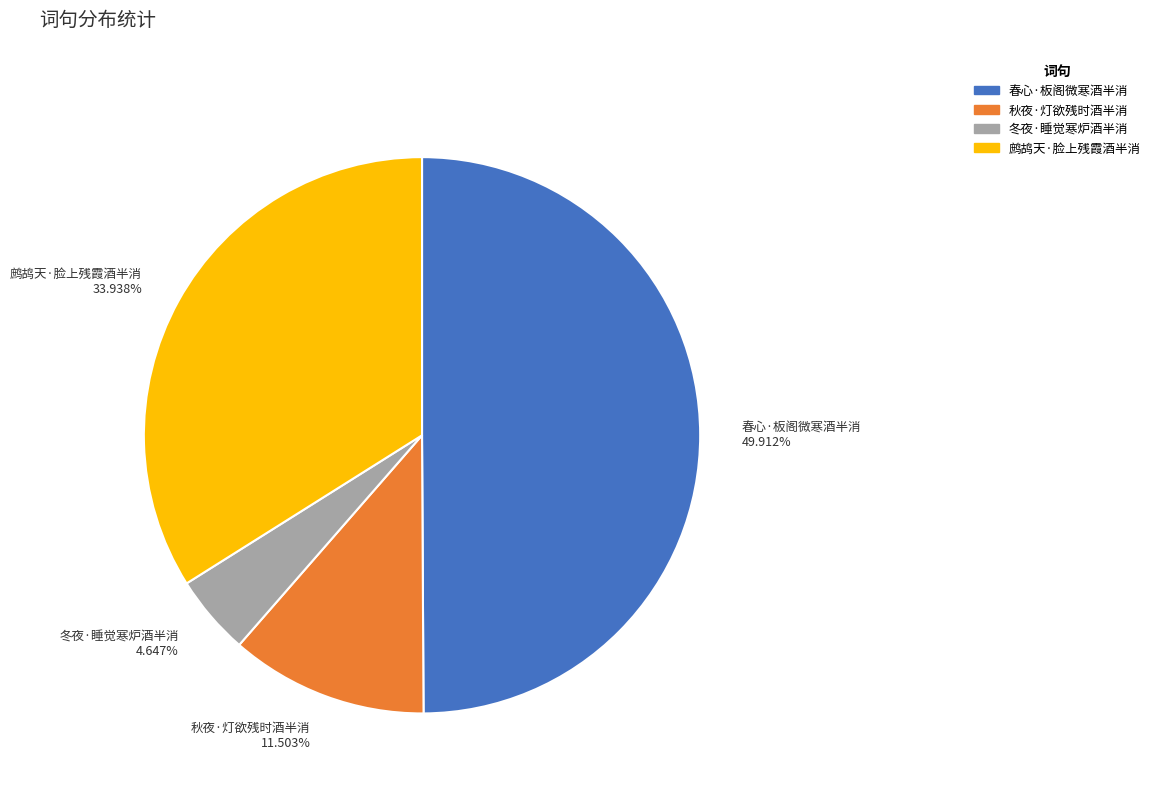

Is the sum of 鹧鸪天·脸上残霞酒半消 and 秋夜·灯欲残时酒半消 greater than half?

No